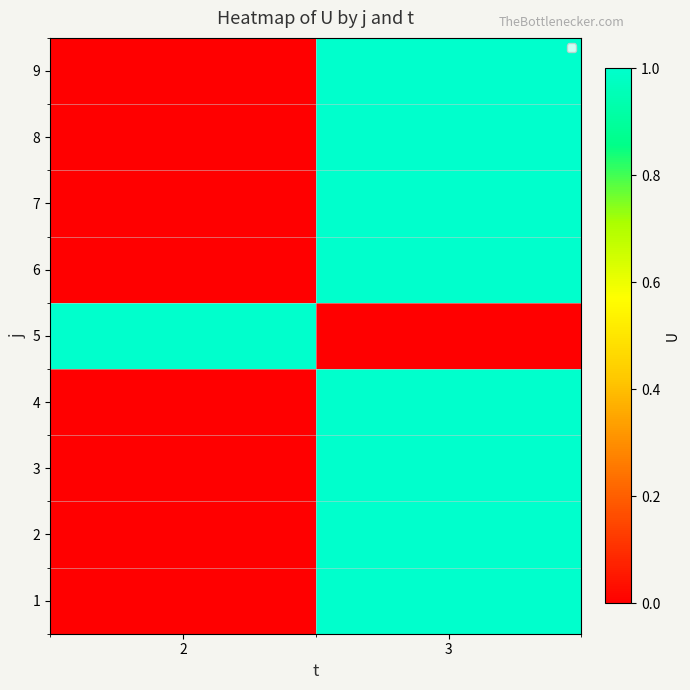

At which category is the sum across all series the highest?

3